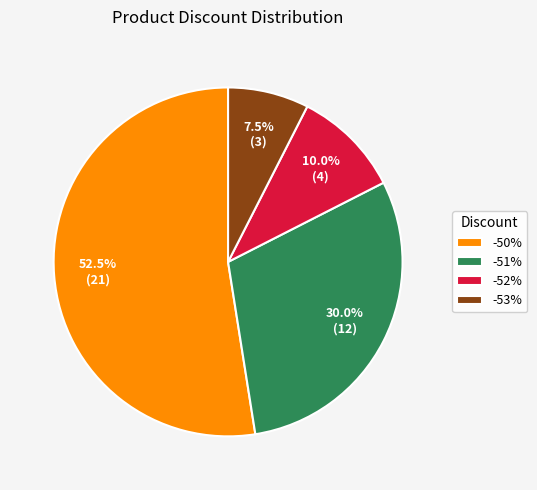

Count the number of slices in the pie.

4